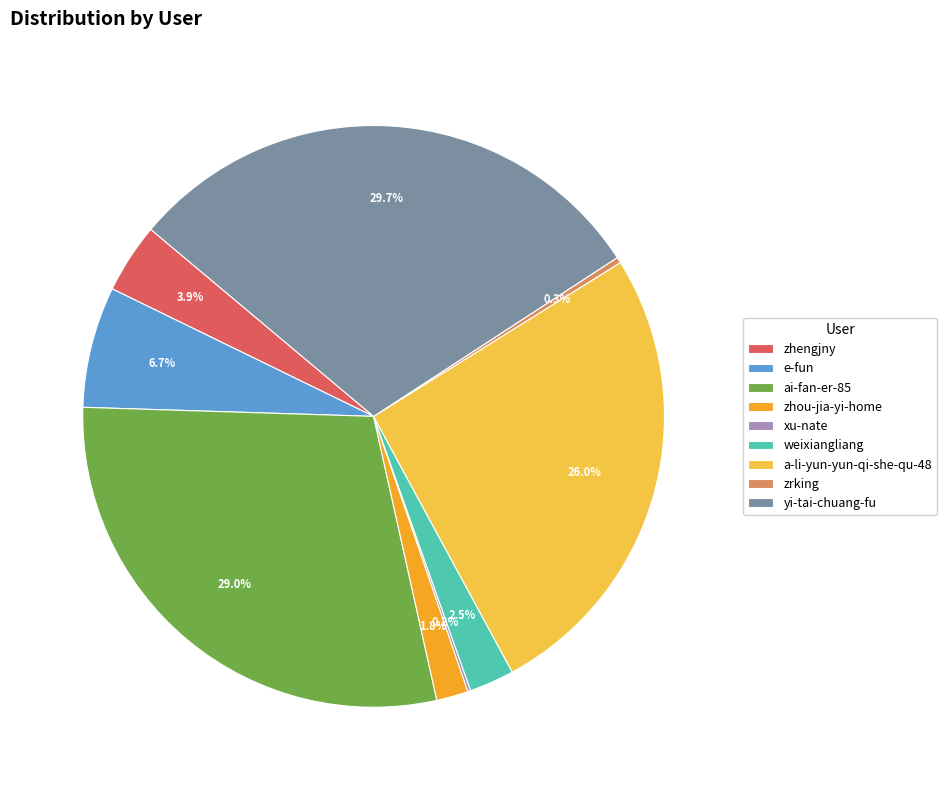

Does weixiangliang account for over 50% of the chart?

No